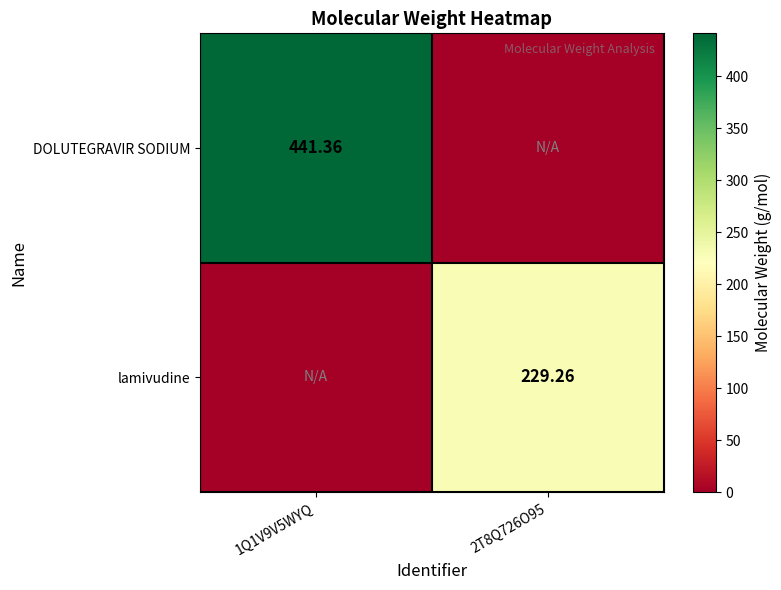

Which series has the widest spread of values?

DOLUTEGRAVIR SODIUM